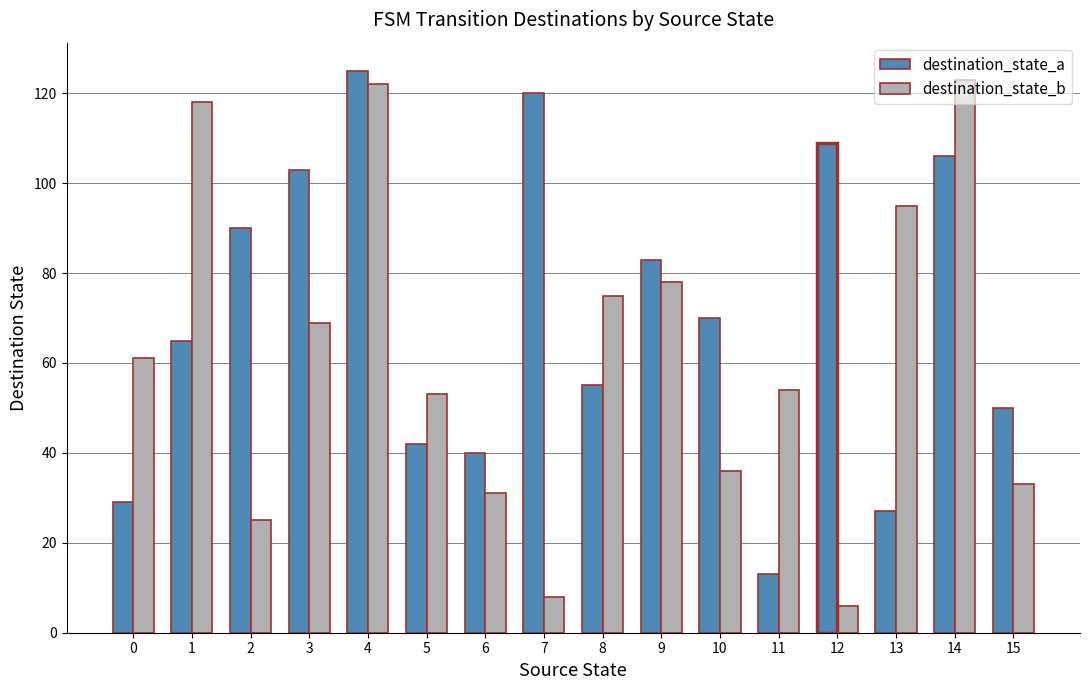

Rank the series by their average value, from highest to lowest.

destination_state_a, destination_state_b